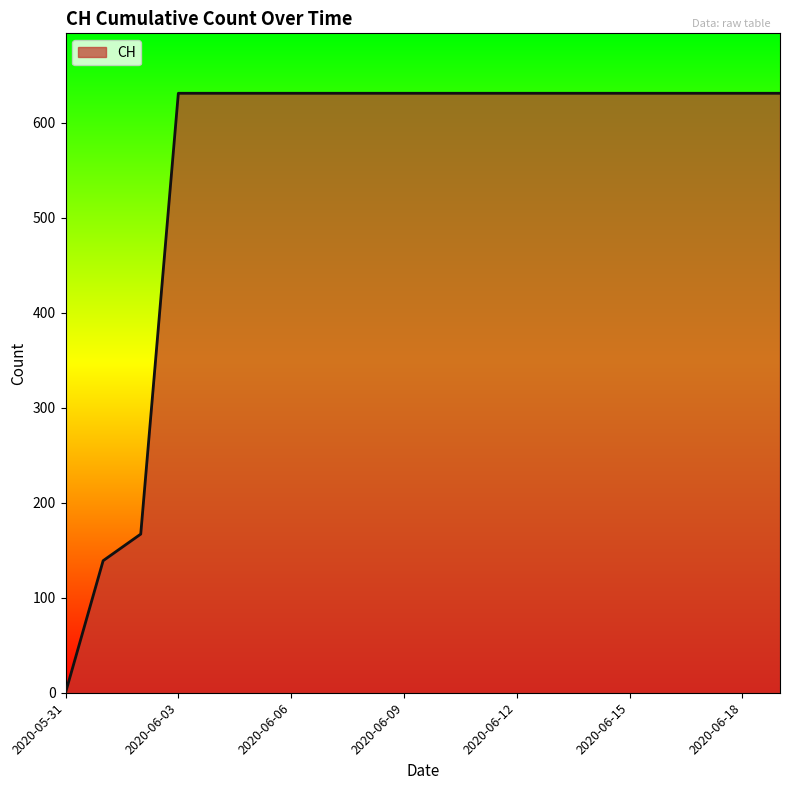

What is the maximum value shown in the chart?

631